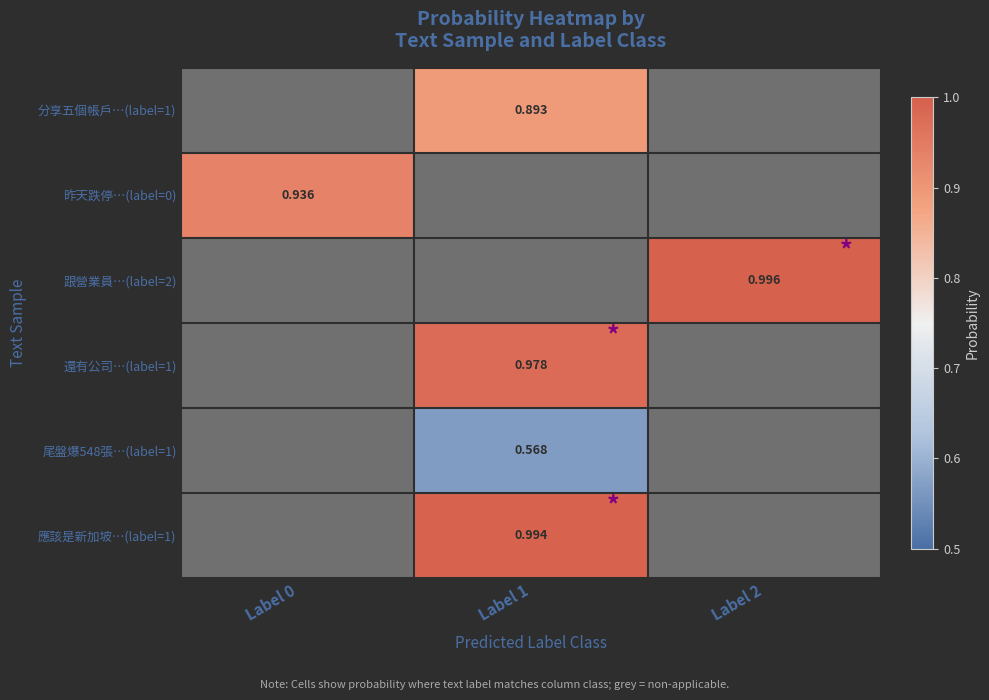

What is the lowest value of the 昨天跌停…(label=0) series?

0.9